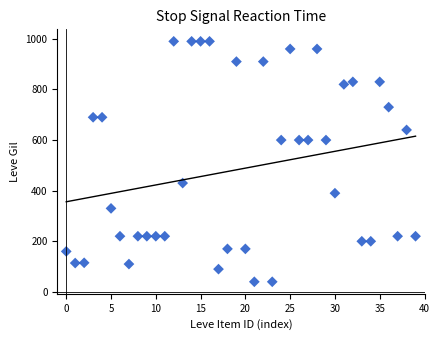

What is the range of Y values (max minus min)?

950